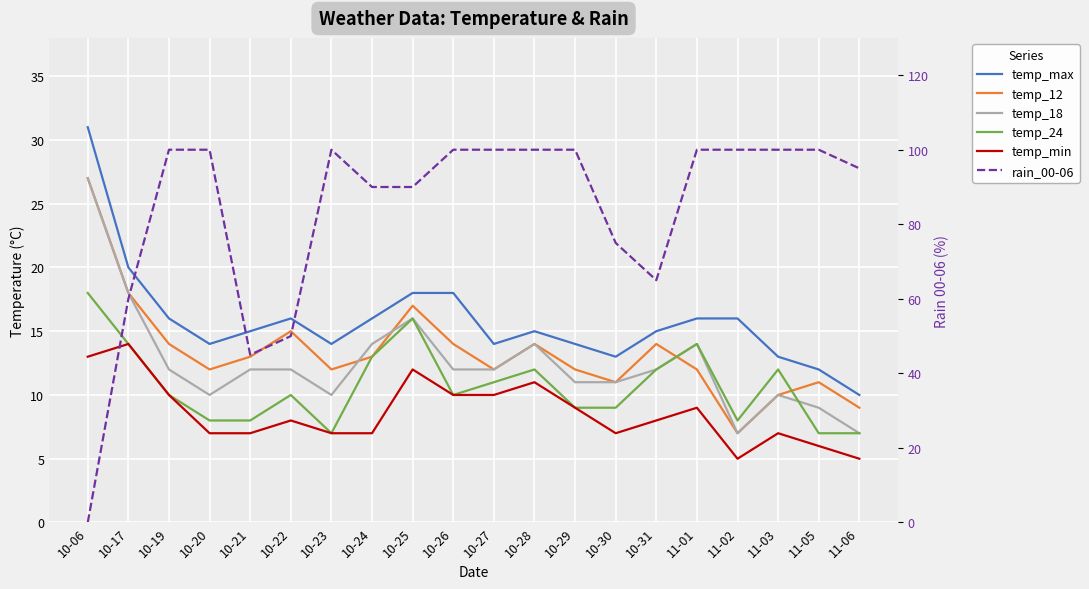

True or false: temp_min has more than 0 interior local peaks.

True